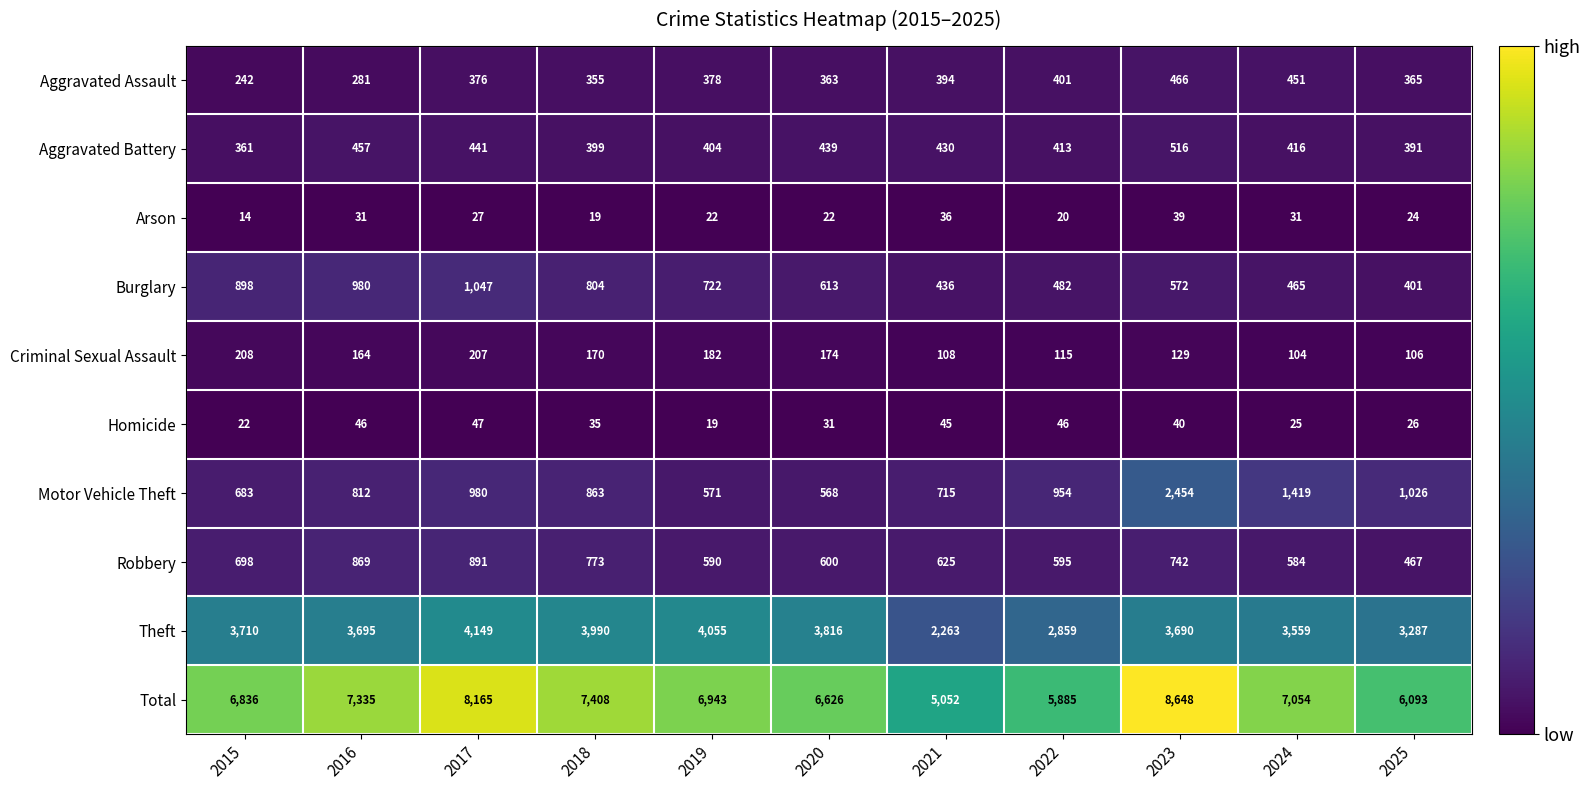

Where does the Robbery series first go above 625?

2015